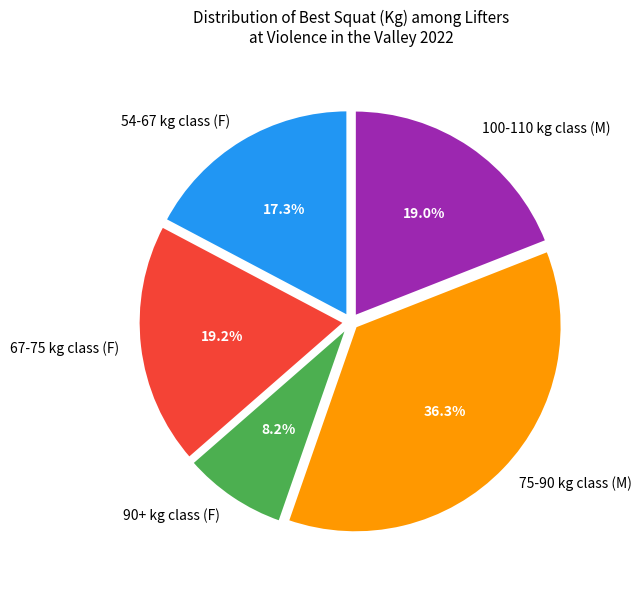

How much of the chart is everything except 54-67 kg class (F)?

82.7%